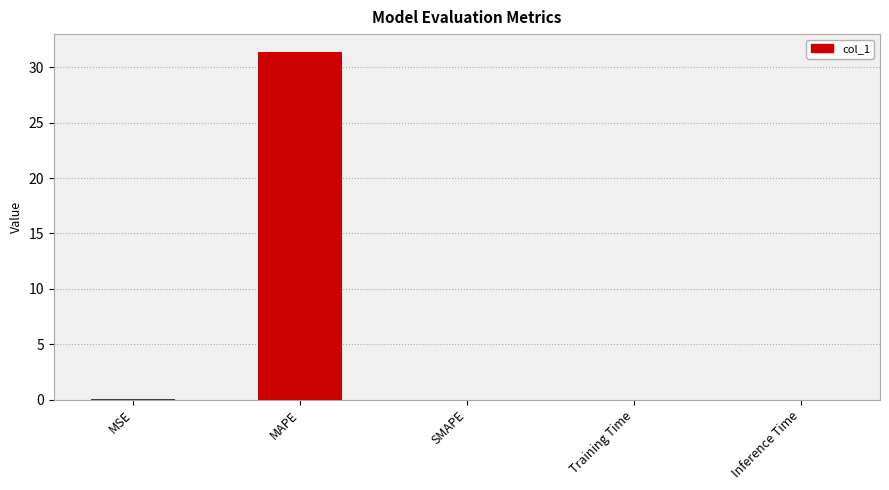

The chart shows a value of 0.0 at MSE. True or false?

True